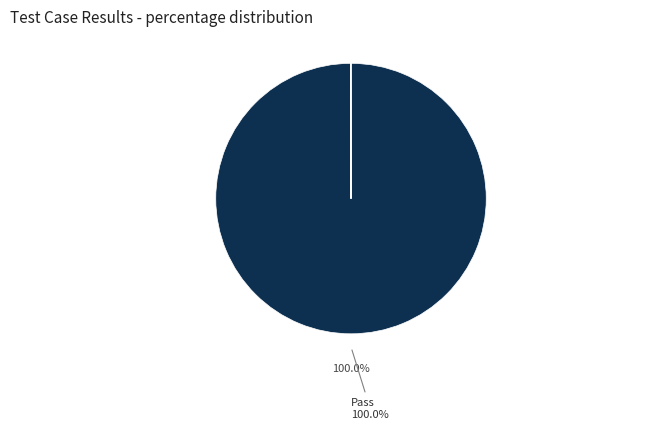

Is there a majority slice in this chart?

Yes